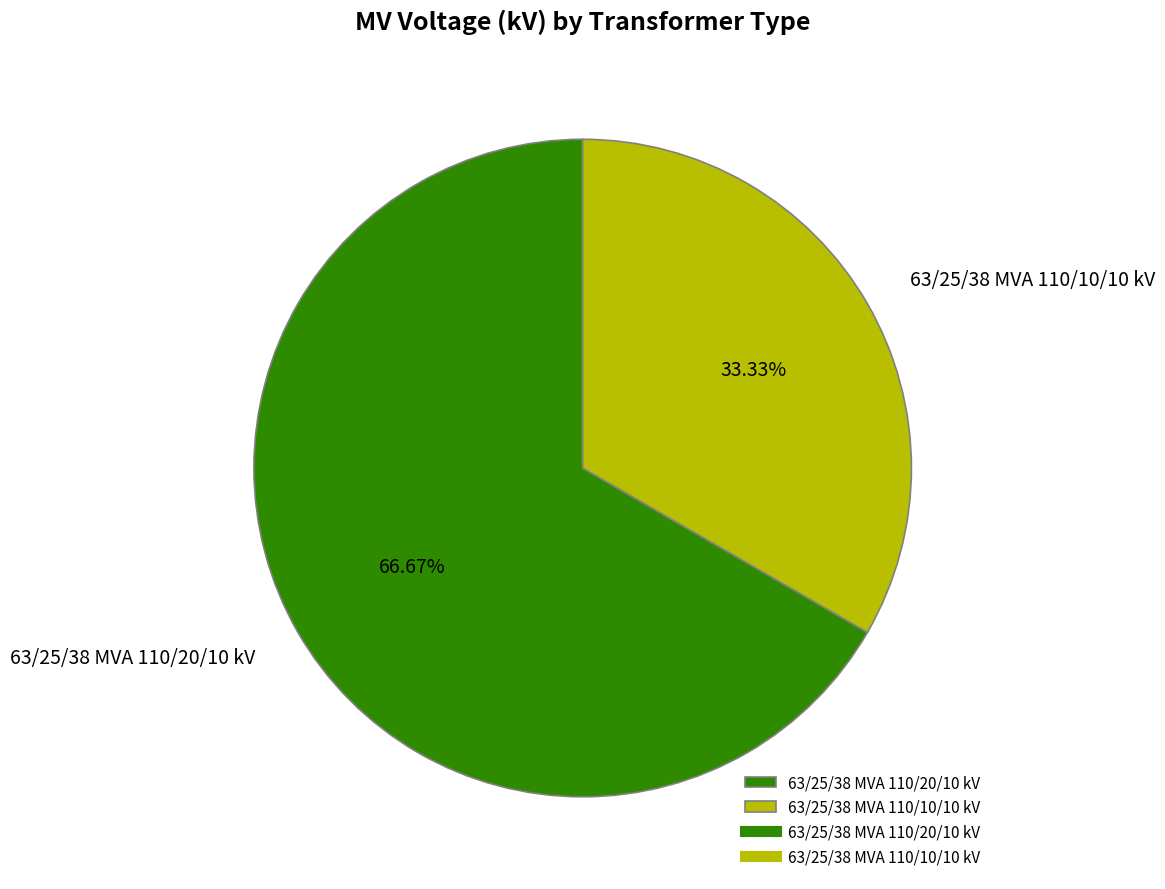

What percentage do 63/25/38 MVA 110/20/10 kV and 63/25/38 MVA 110/10/10 kV together represent?

100.0%